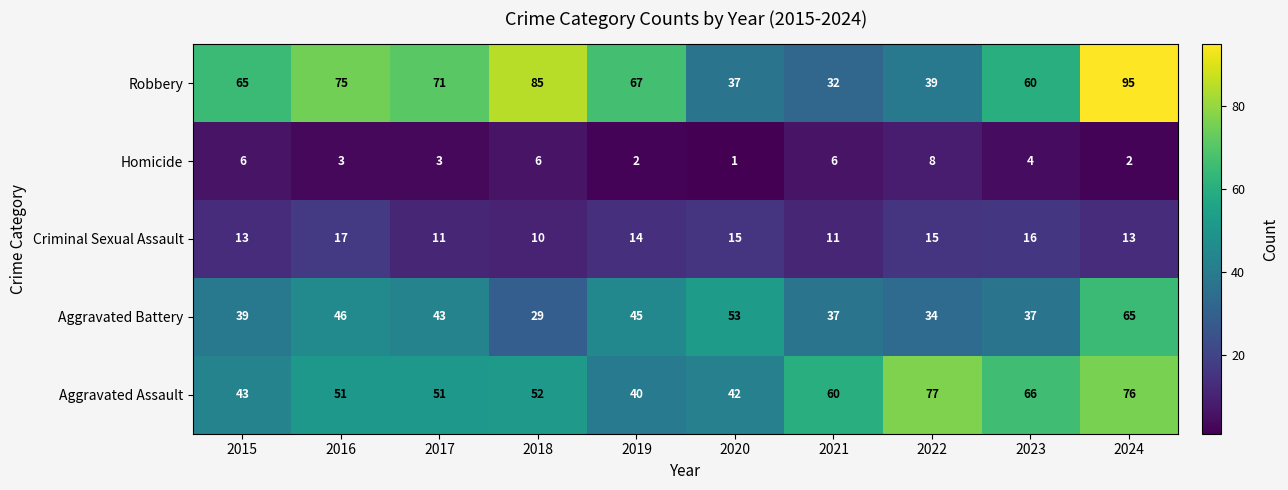

Rank the series at 2022 from highest to lowest value.

Aggravated Assault, Robbery, Aggravated Battery, Criminal Sexual Assault, Homicide